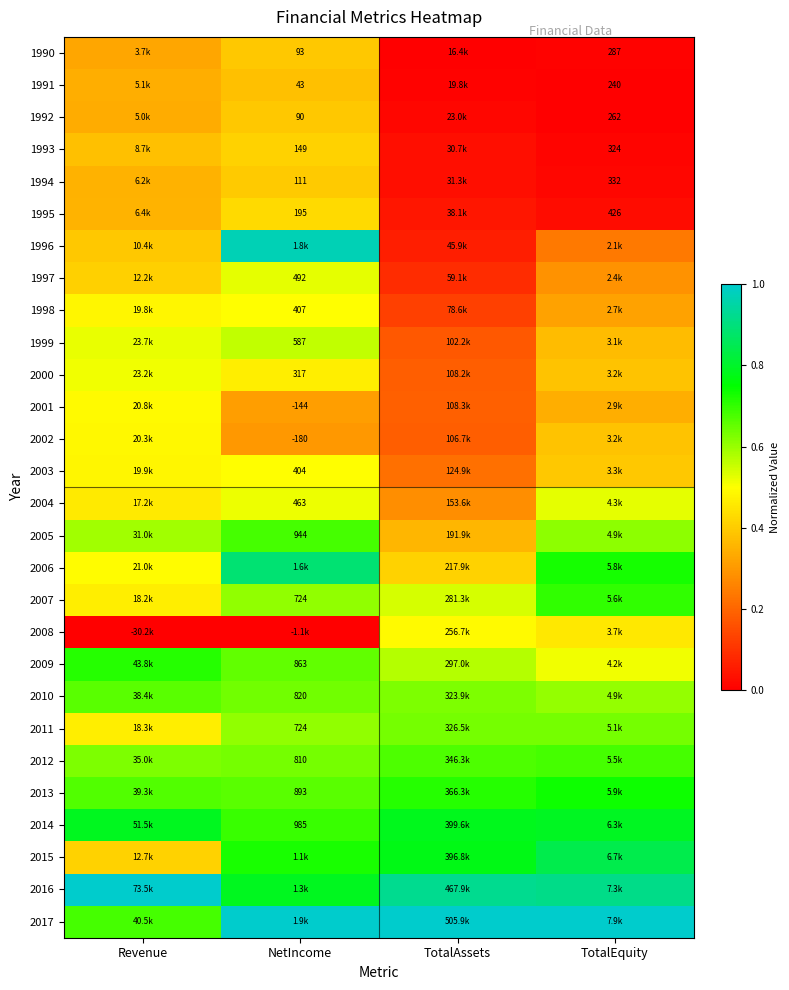

Where is 1999 nearest to the value 0?

TotalAssets